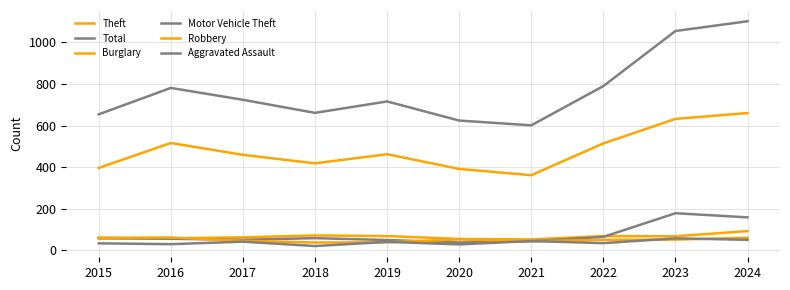

List the labels in order of Robbery value, smallest first.

2018, 2019, 2021, 2017, 2022, 2023, 2020, 2015, 2024, 2016